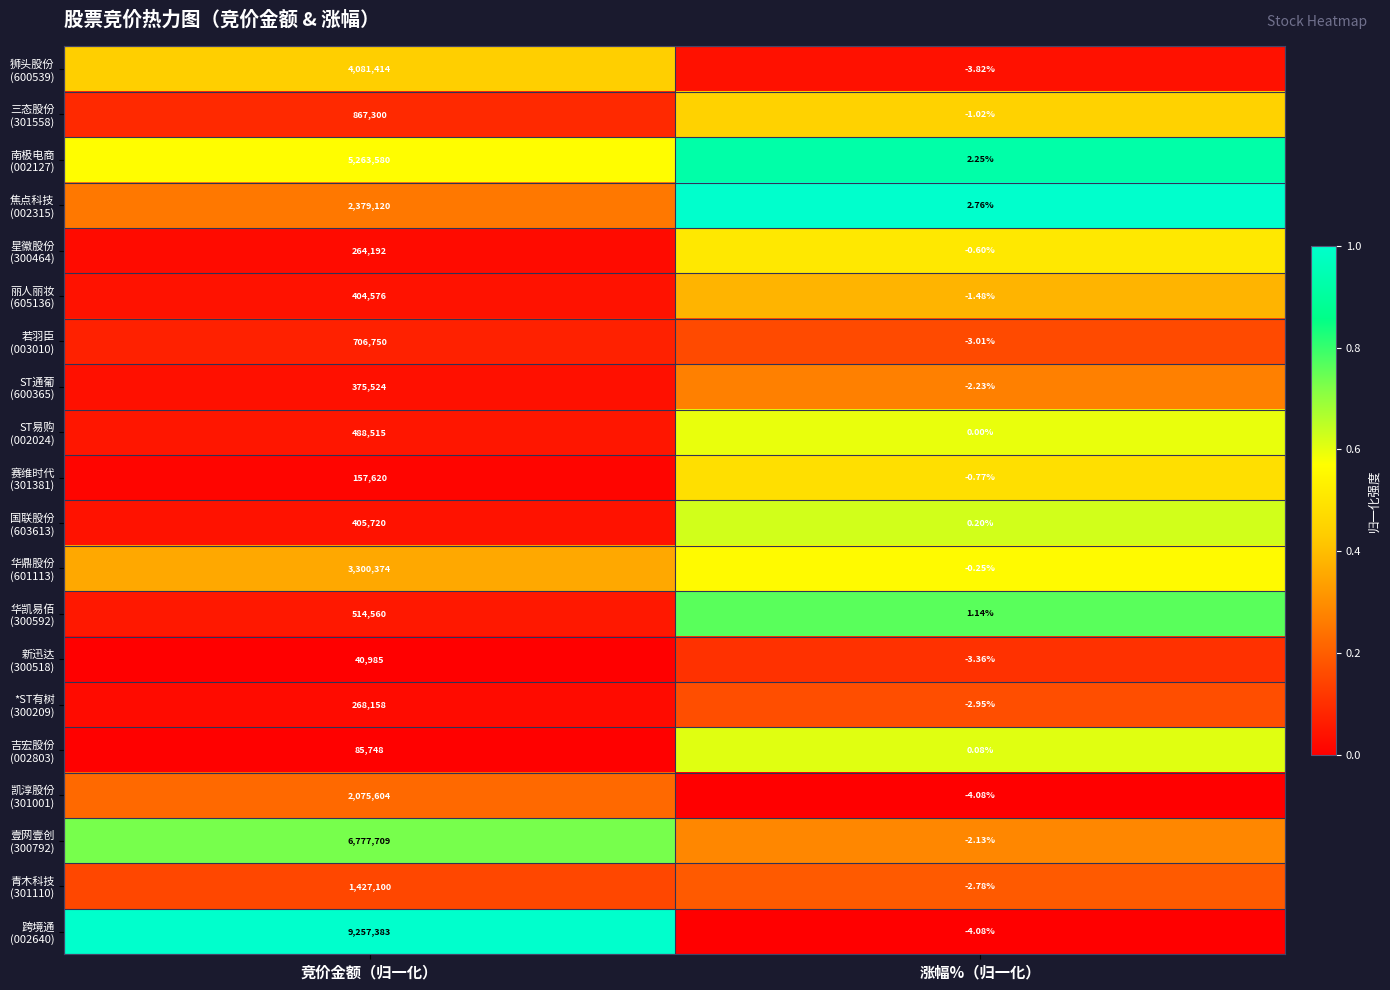

At which category does the chart reach its peak across all series?

竞价金额（归一化）